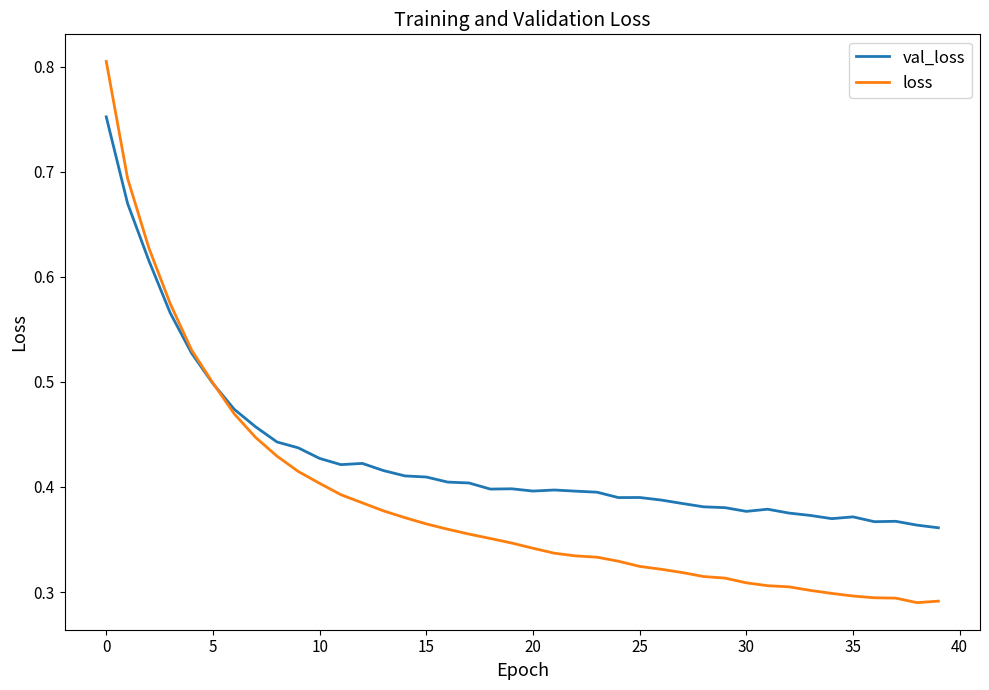

Which series has the largest range (max minus min)?

loss